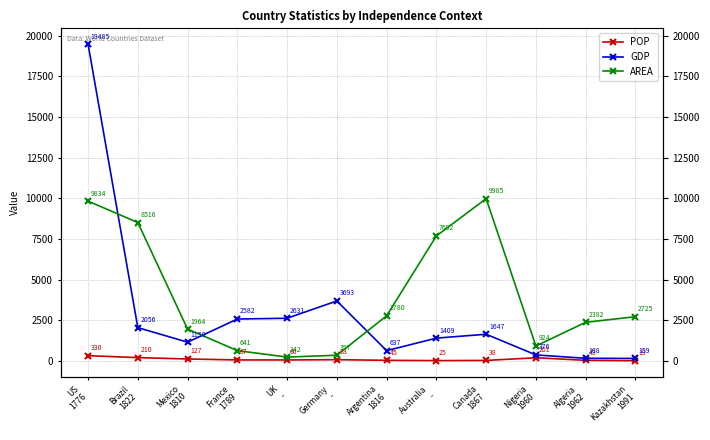

What are all the series names shown in the legend?

POP, GDP, AREA